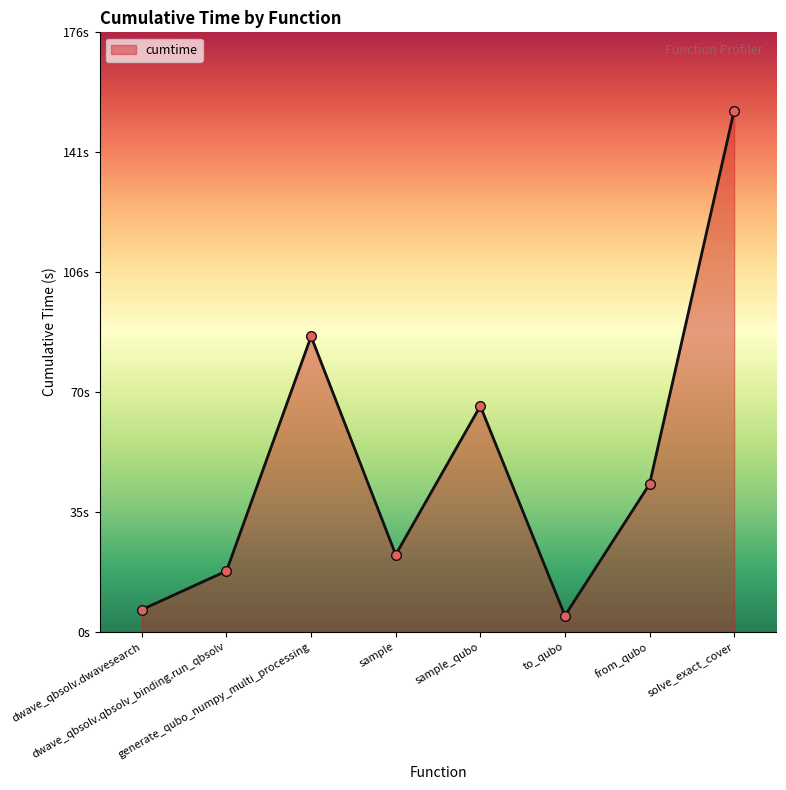

Approximately how many times larger is the value at sample compared to dwave_qbsolv.dwavesearch?

3.5